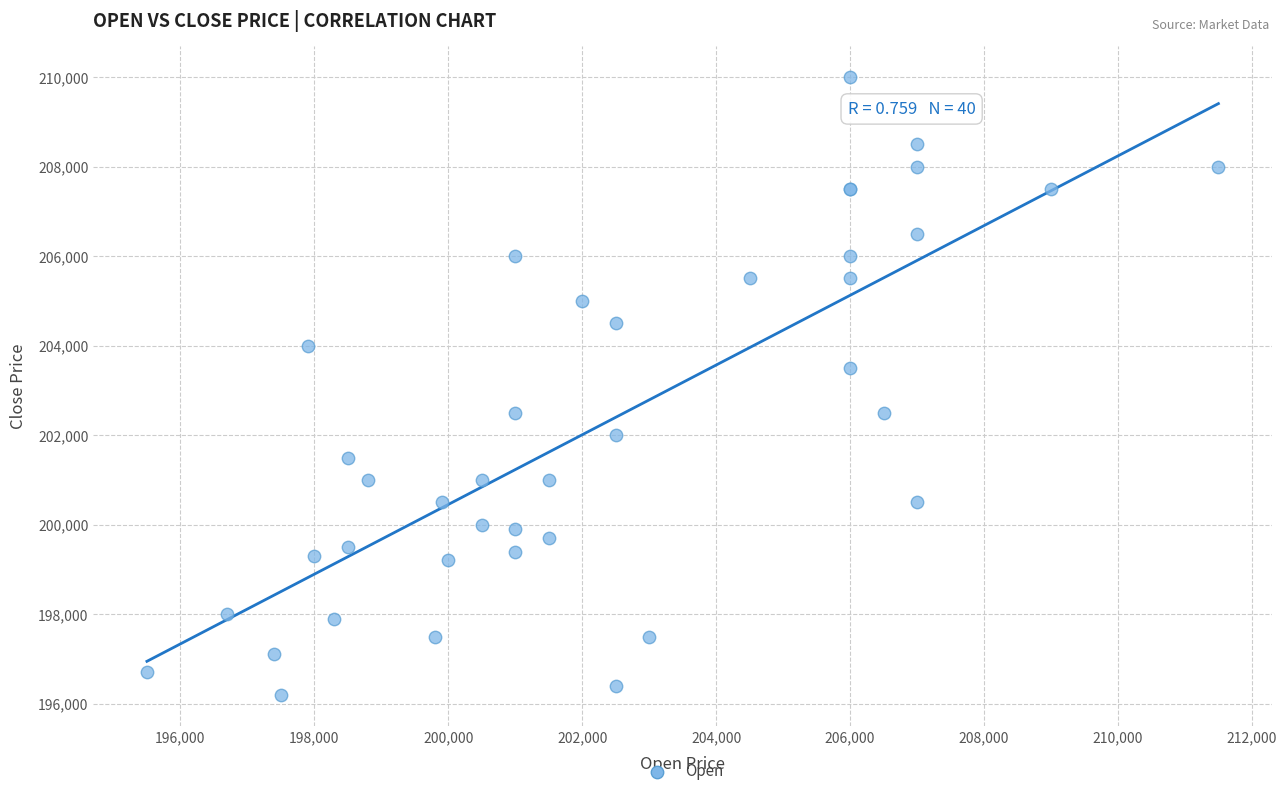

What Y value in the scatter plot is closest to 203100?

203500